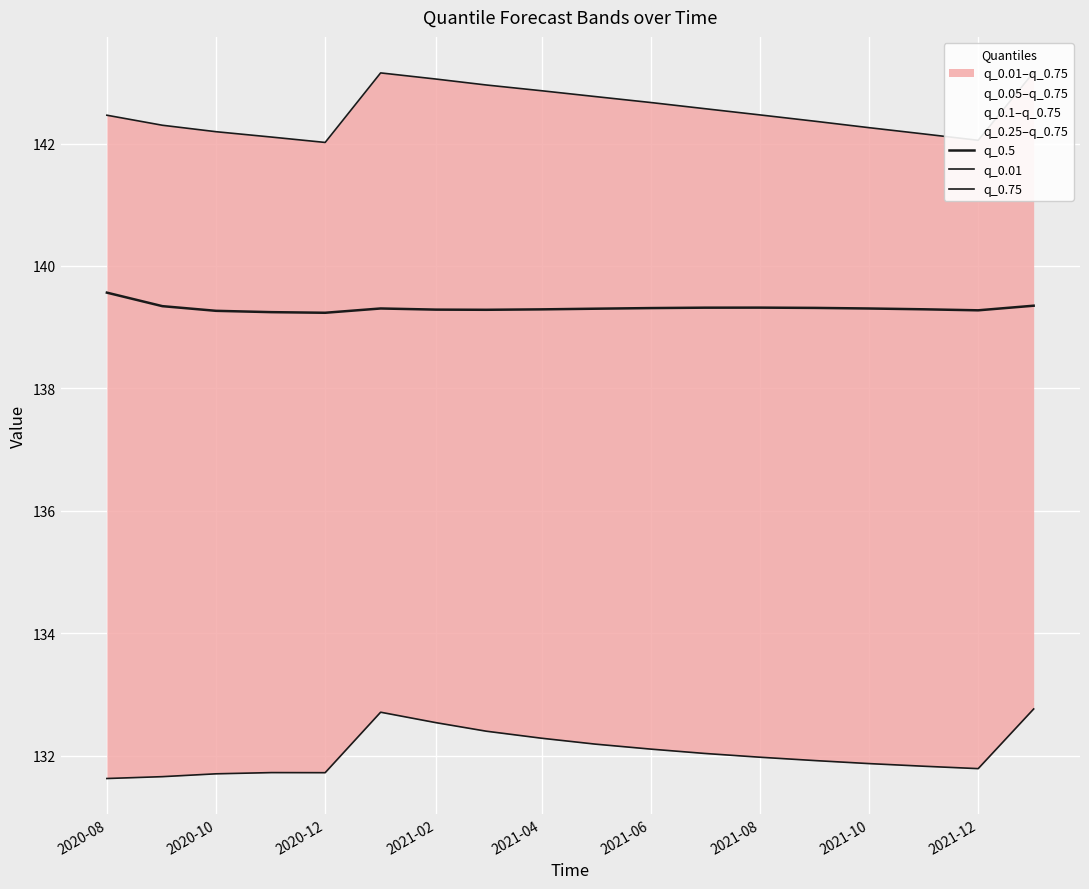

True or false: q_0.75 has a value of 237.6 at 2021-10.

False